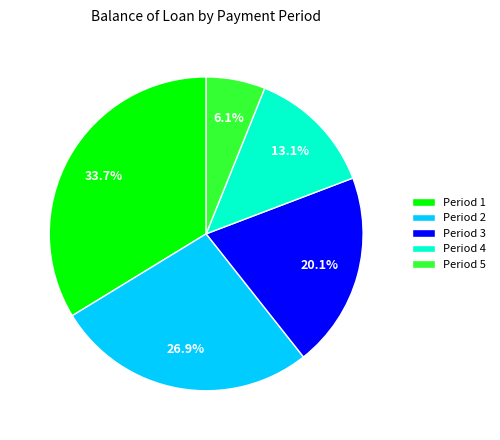

Does any single category account for the majority?

No